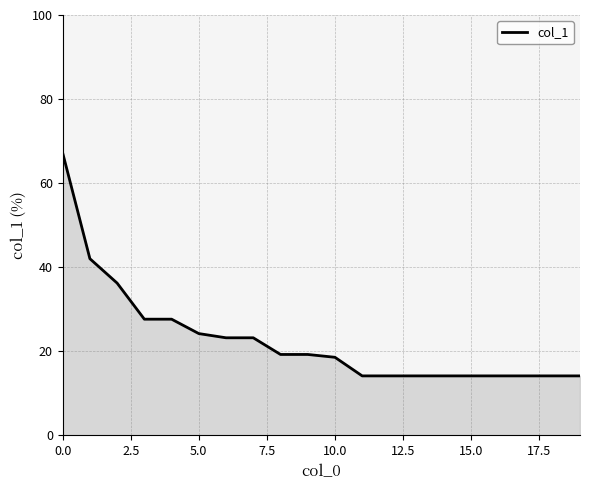

How many lines are shown in the chart?

1